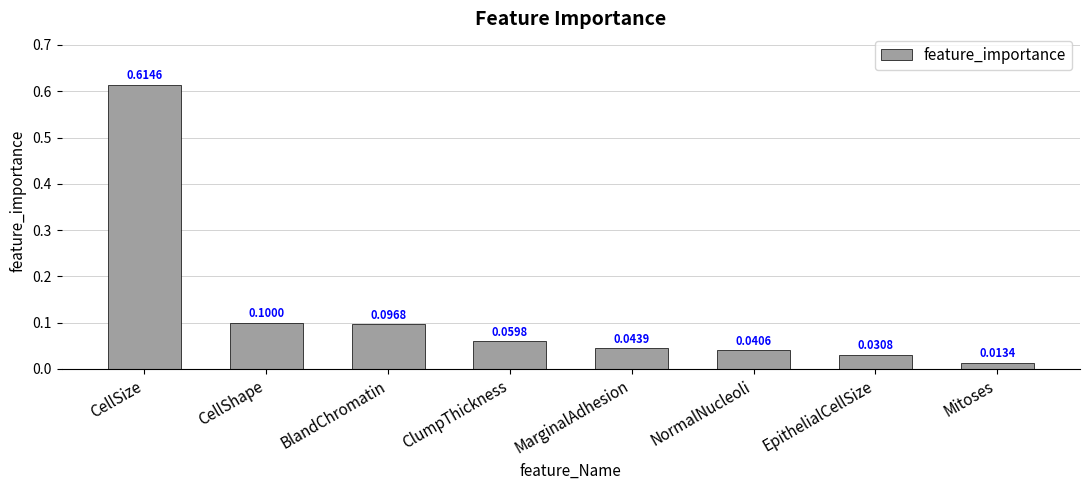

List the labels in order of value, smallest first.

Mitoses, EpithelialCellSize, NormalNucleoli, MarginalAdhesion, ClumpThickness, BlandChromatin, CellShape, CellSize